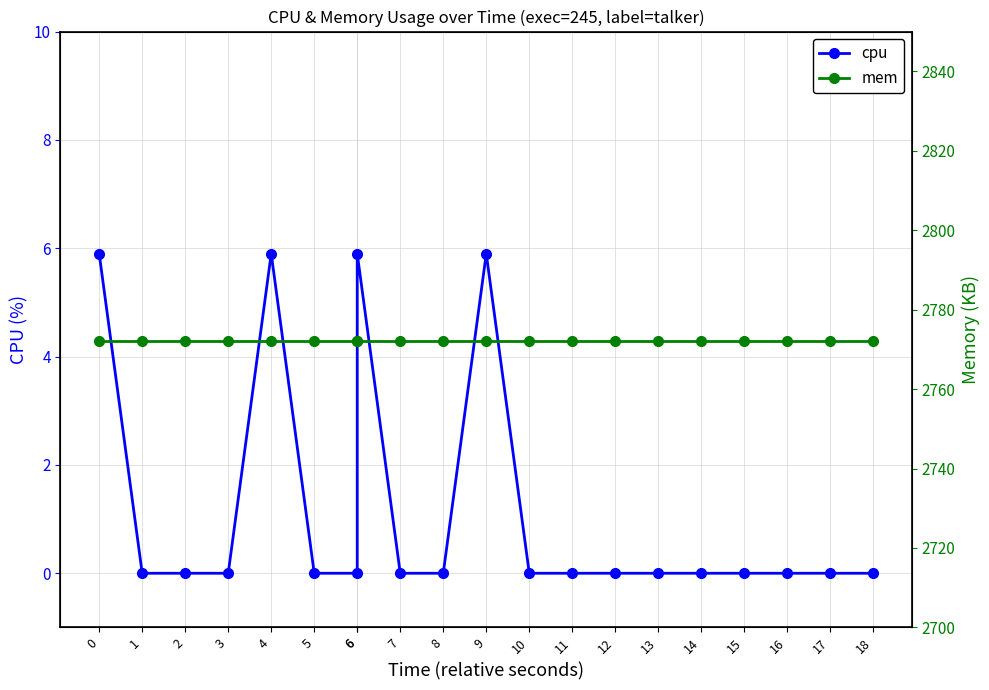

Rank the series by their maximum value, from highest to lowest.

mem, cpu